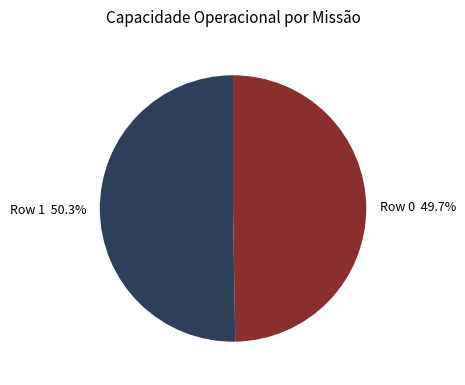

Between Row 0 and Row 1, which is larger?

Row 1